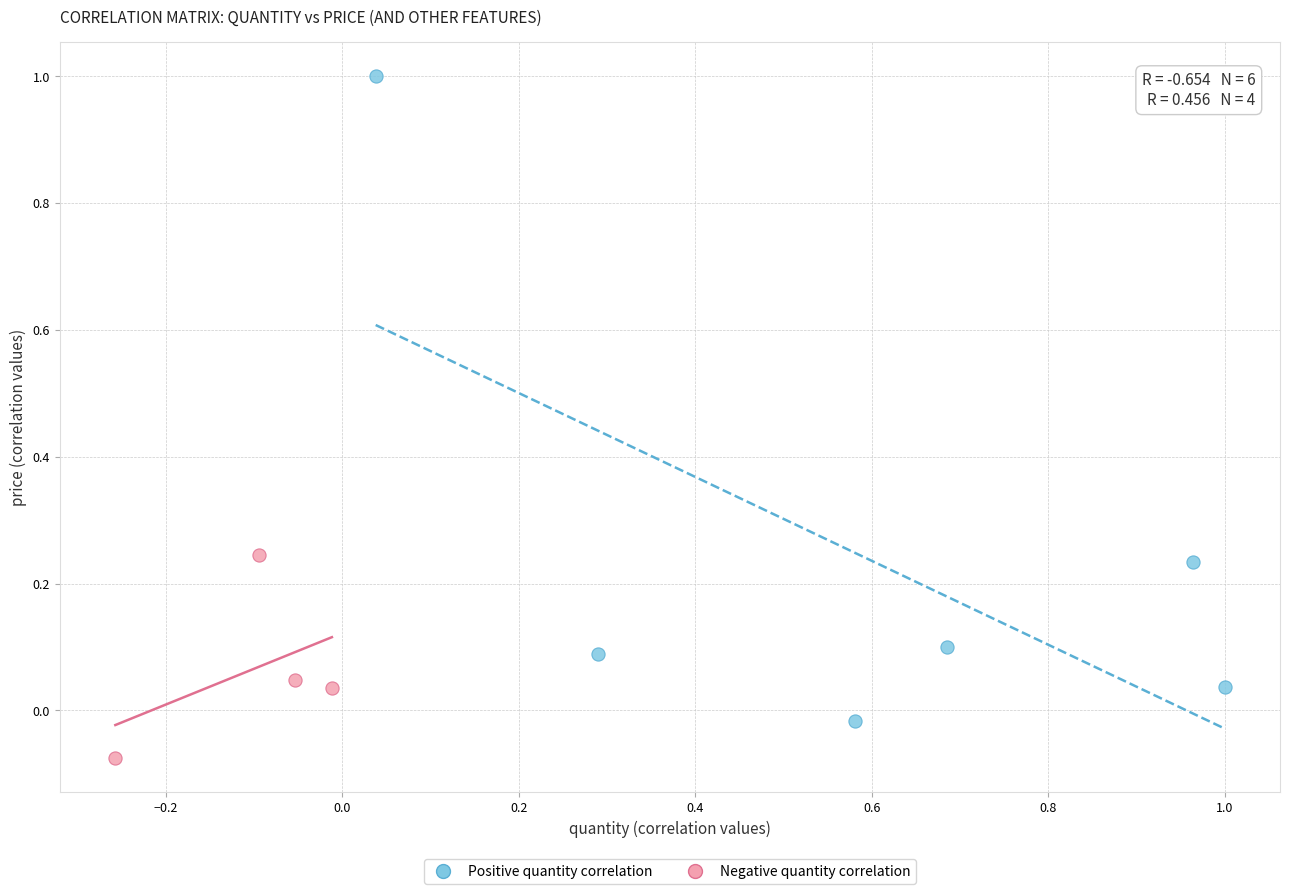

Which series reaches the minimum Y coordinate?

Negative quantity correlation